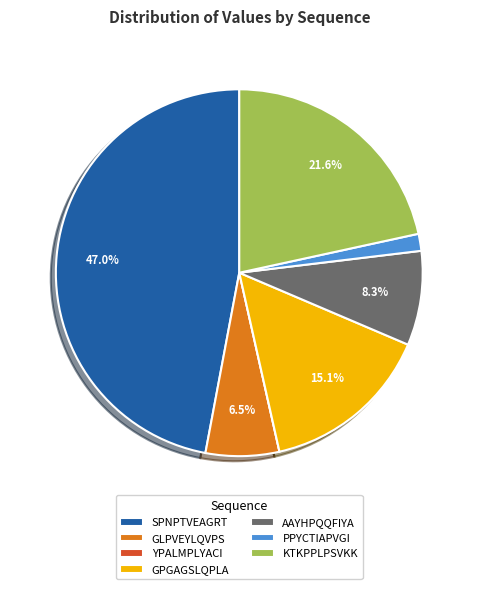

What is the total percentage of GLPVEYLQVPS and KTKPPLPSVKK?

28.1%